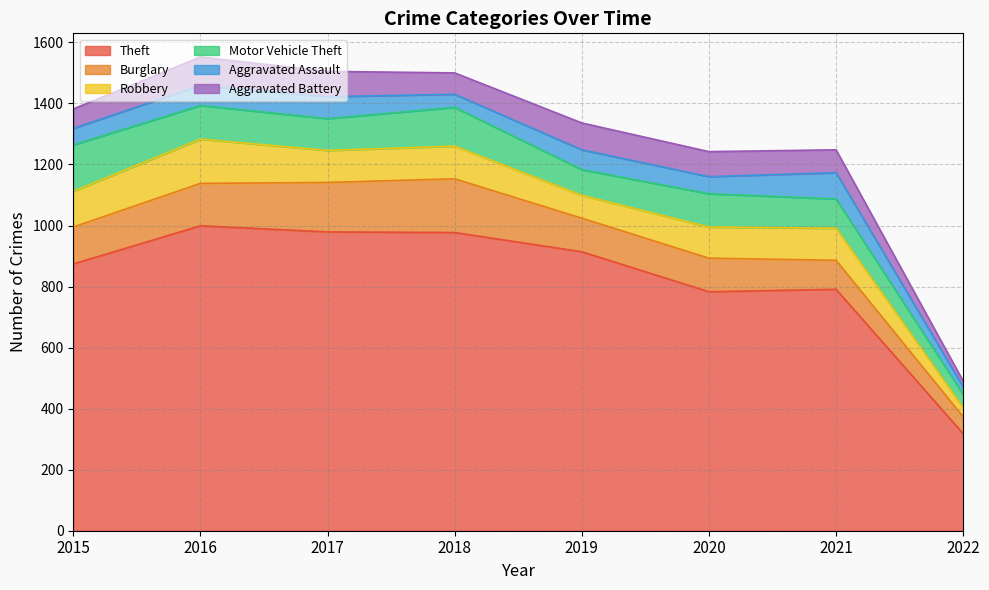

Reading right to left, extract all data points from this chart.

Theft: 2022=318	2021=791	2020=783	2019=914	2018=977	2017=979	2016=999	2015=874
Burglary: 2022=55	2021=95	2020=110	2019=110	2018=176	2017=162	2016=139	2015=121
Robbery: 2022=30	2021=105	2020=102	2019=75	2018=107	2017=105	2016=145	2015=117
Motor Vehicle Theft: 2022=44	2021=96	2020=109	2019=84	2018=127	2017=104	2016=110	2015=152
Aggravated Assault: 2022=24	2021=86	2020=56	2019=65	2018=43	2017=72	2016=66	2015=54
Aggravated Battery: 2022=19	2021=75	2020=82	2019=88	2018=70	2017=83	2016=93	2015=64